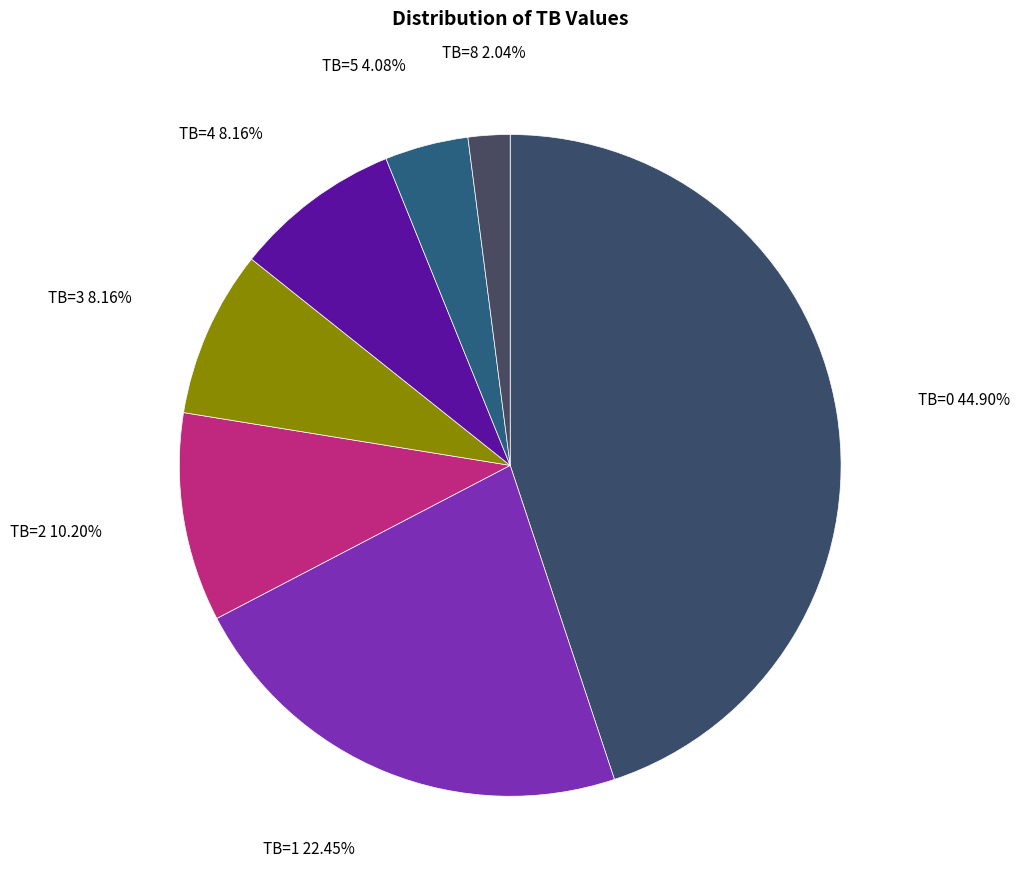

What is the ratio of the value at TB=8 to the value at TB=1?

0.1